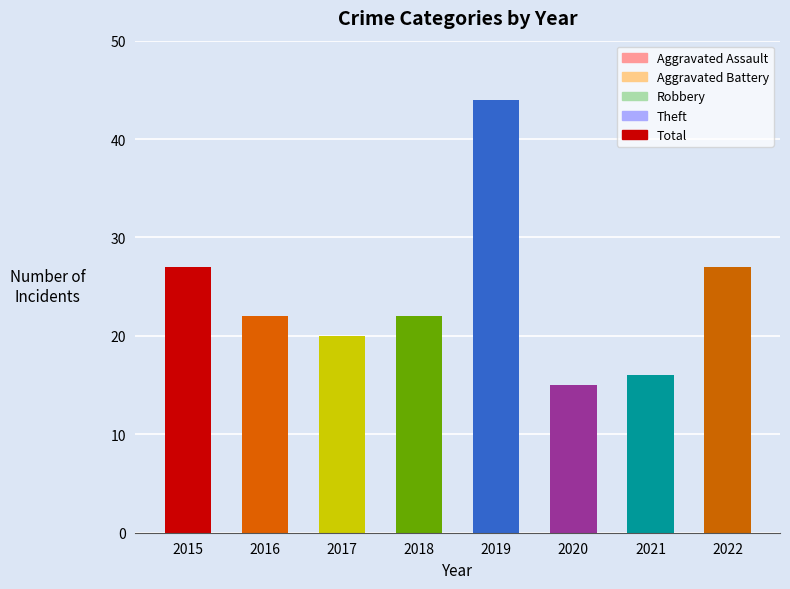

What is the sum of the values at 2016 and 2017?

42